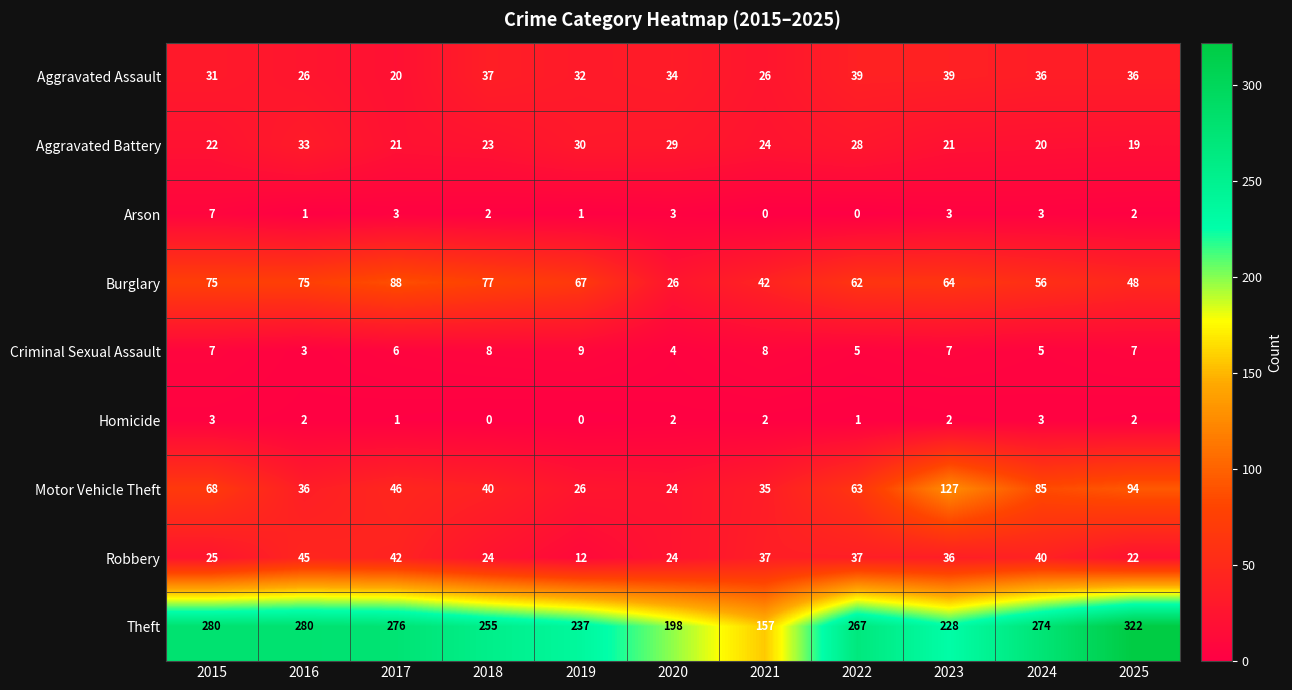

At which label is Aggravated Assault closest to 29?

2015